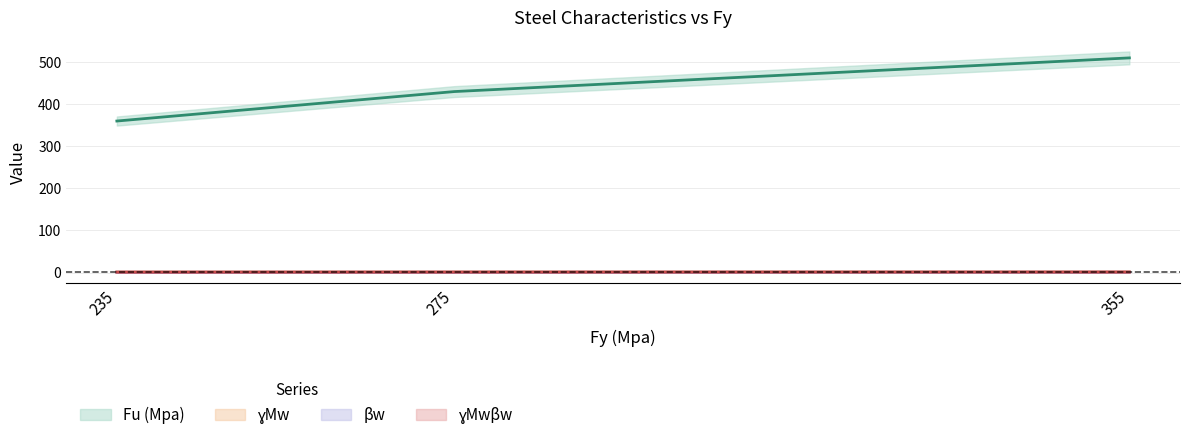

Is the value of βw at 275 greater than the value of Fu (Mpa) at 355?

No